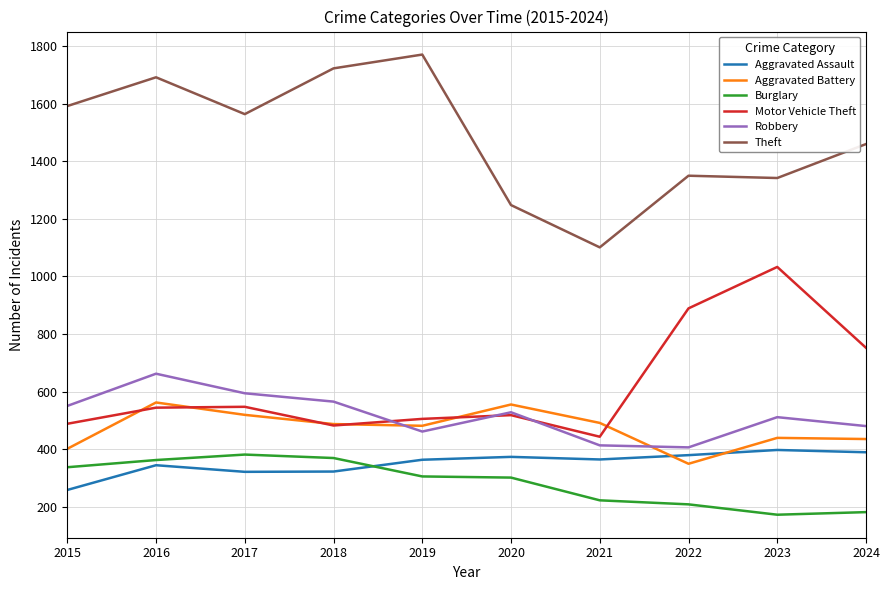

True or false: Robbery and Motor Vehicle Theft cross at least once.

True